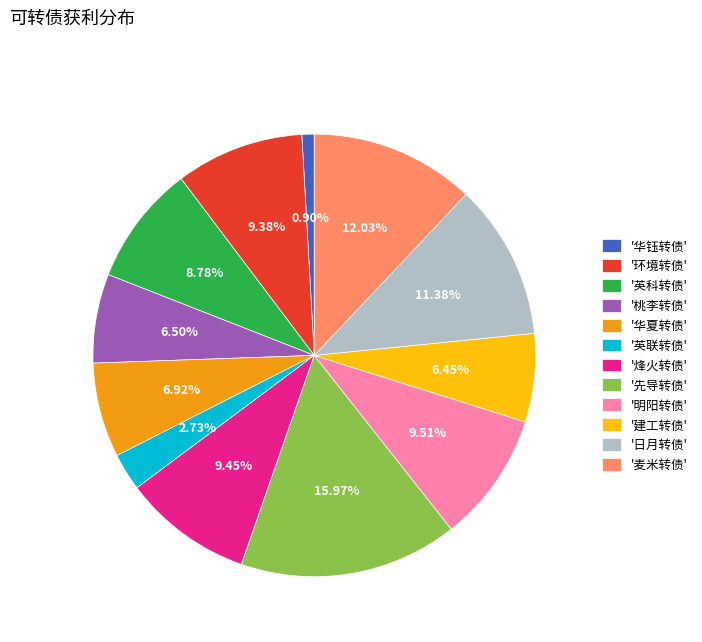

Combined, do '麦米转债' and '英科转债' account for over 50%?

No